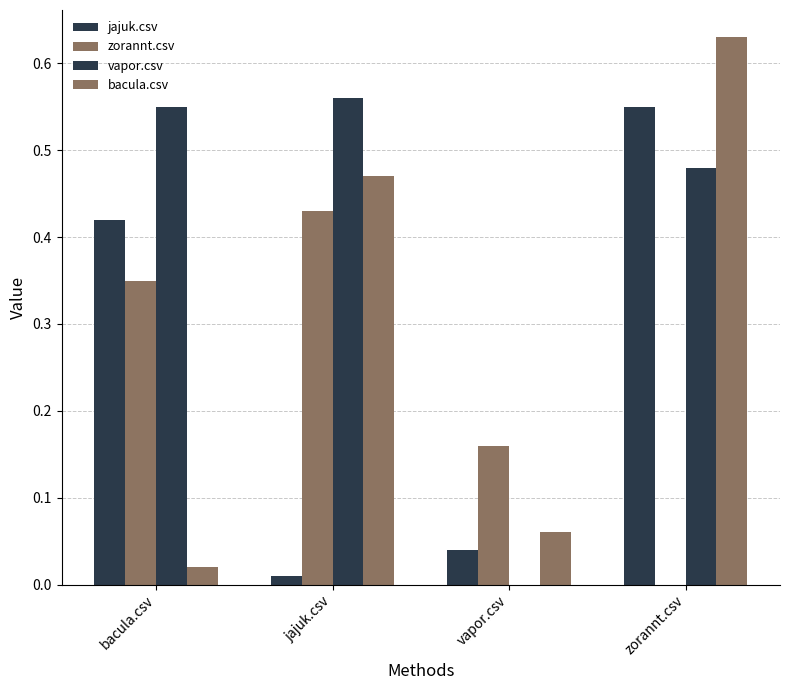

What position from the right is jajuk.csv?

3